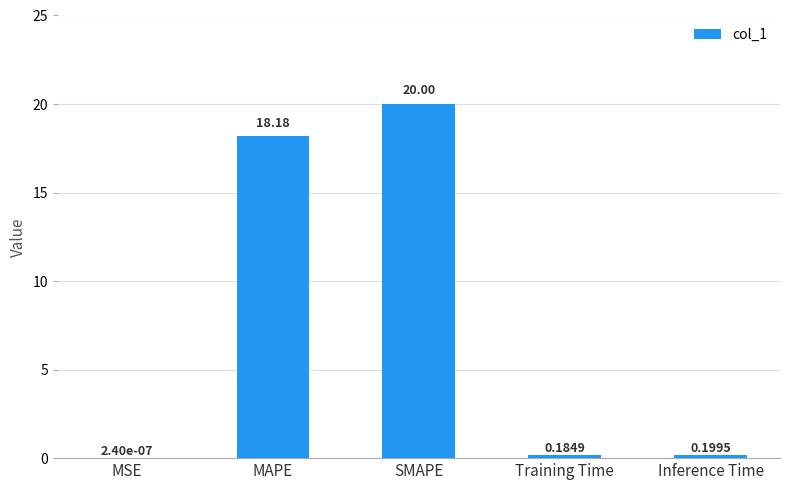

Which category has the highest value across all series?

SMAPE